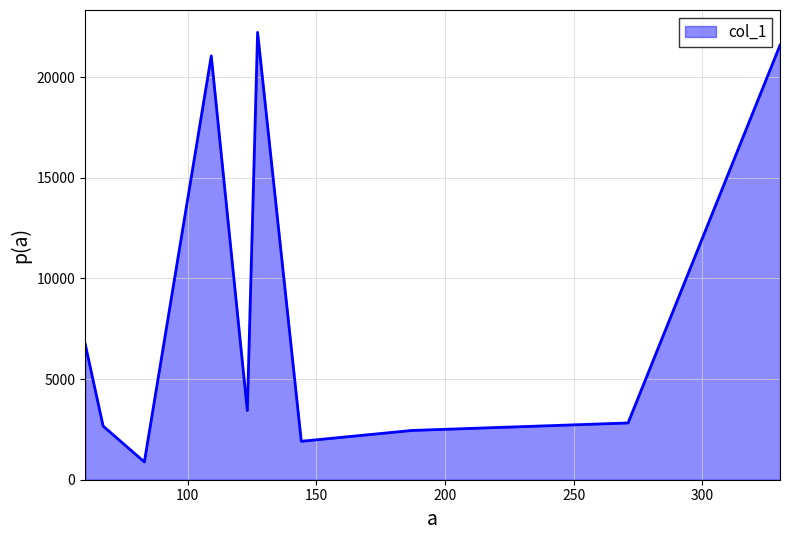

What is the smallest value displayed?

884.0